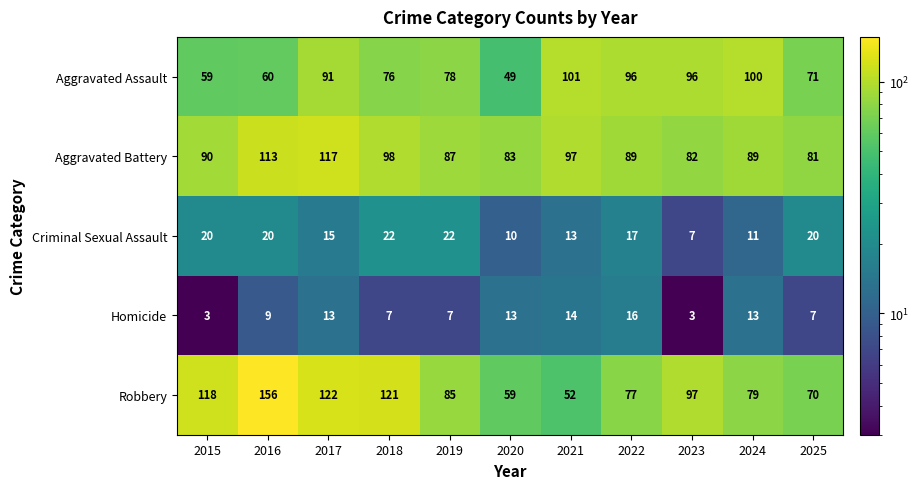

What is the difference between the maximum and minimum values in the Criminal Sexual Assault series?

15